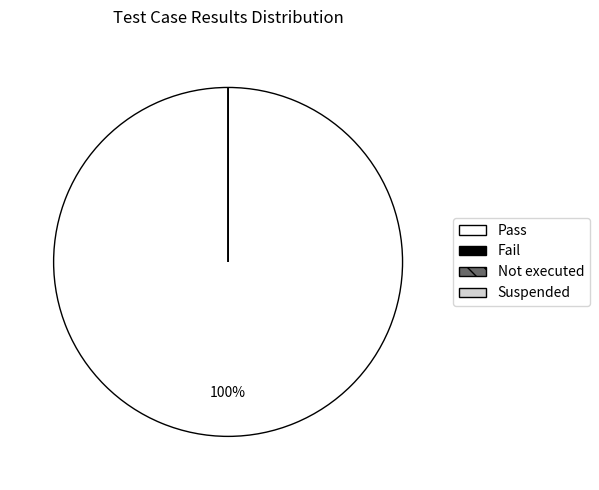

What portion of the pie excludes Fail?

100.0%